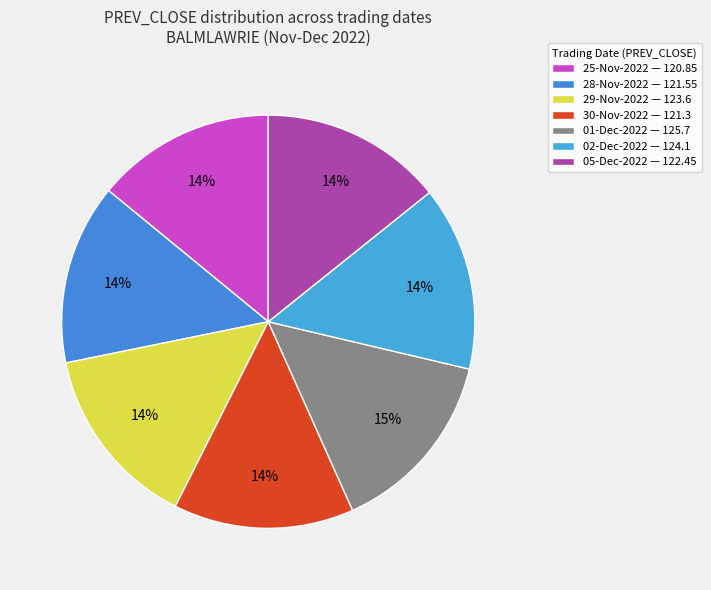

Is there any slice that represents more than half of the pie?

No